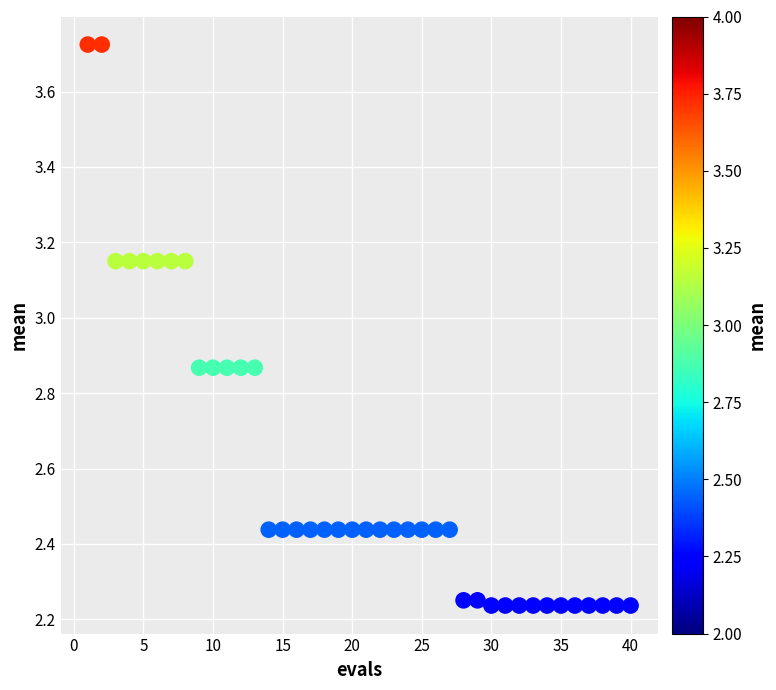

What is the range of Y values (max minus min)?

1.5